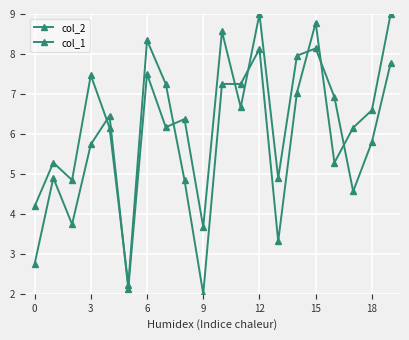

What is the difference between the second highest and second lowest values in the col_2 series?

5.8